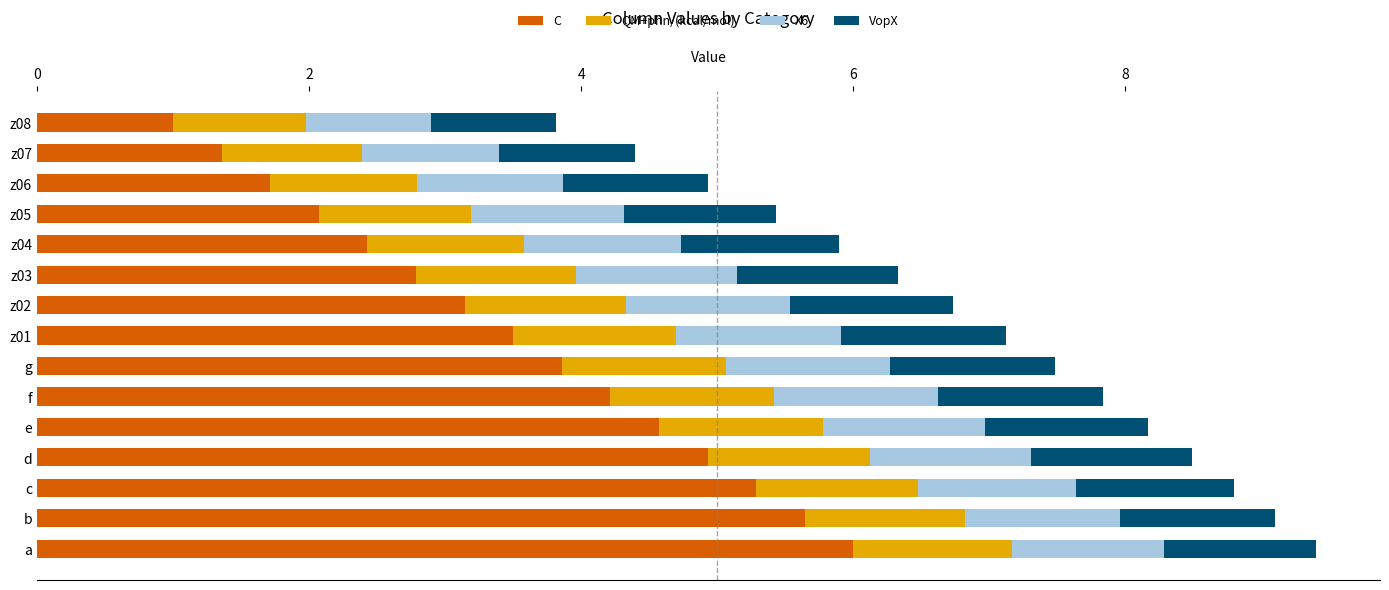

What is the total value across all series at c?

8.8